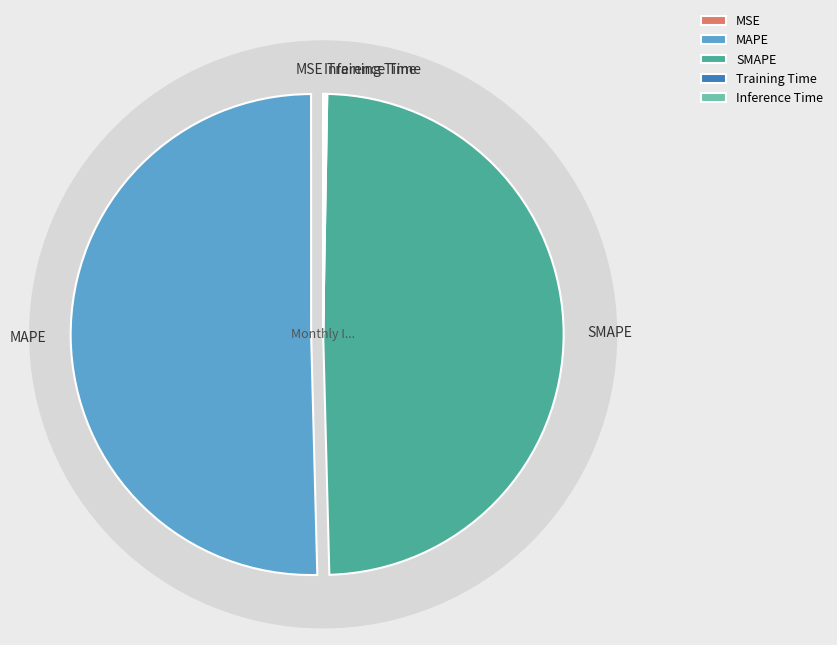

Between Training Time and MSE, which is larger?

Training Time